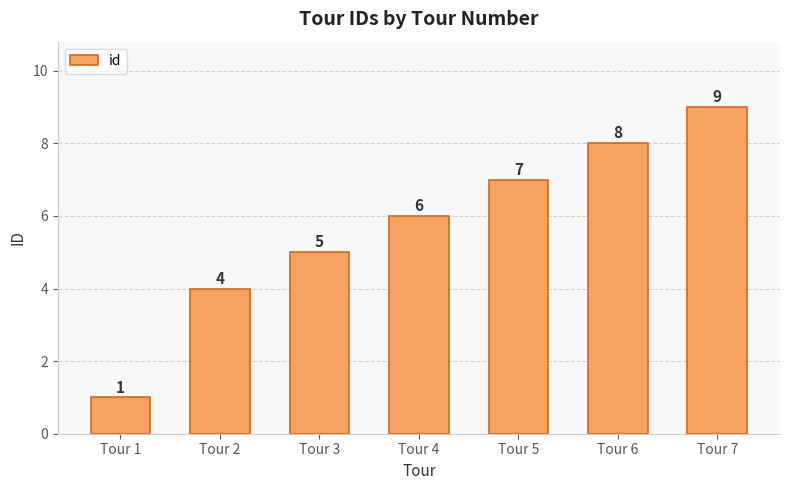

How many bars are there in total?

7